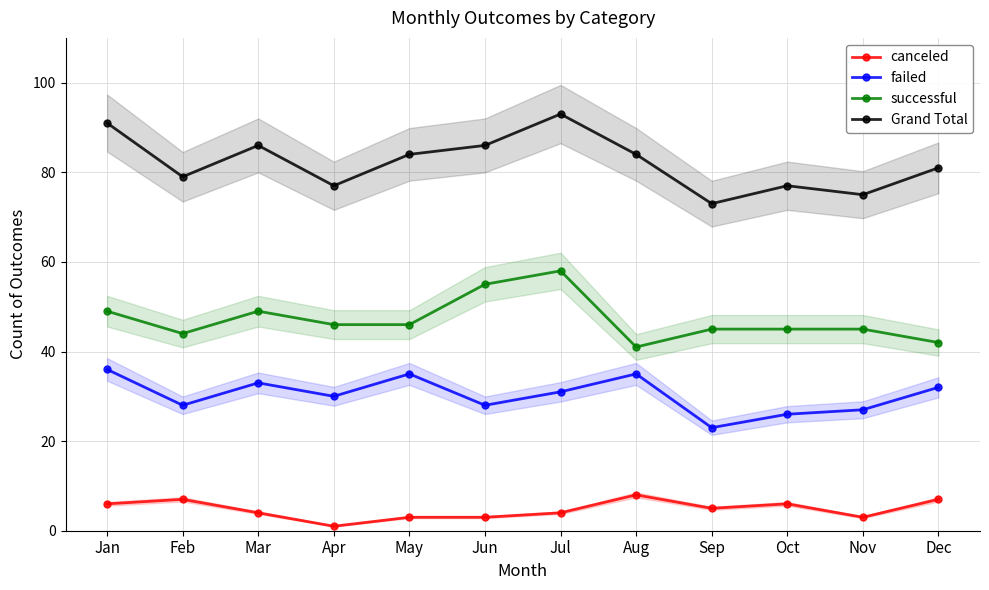

Count the canceled values in the range 3 to 7.

10